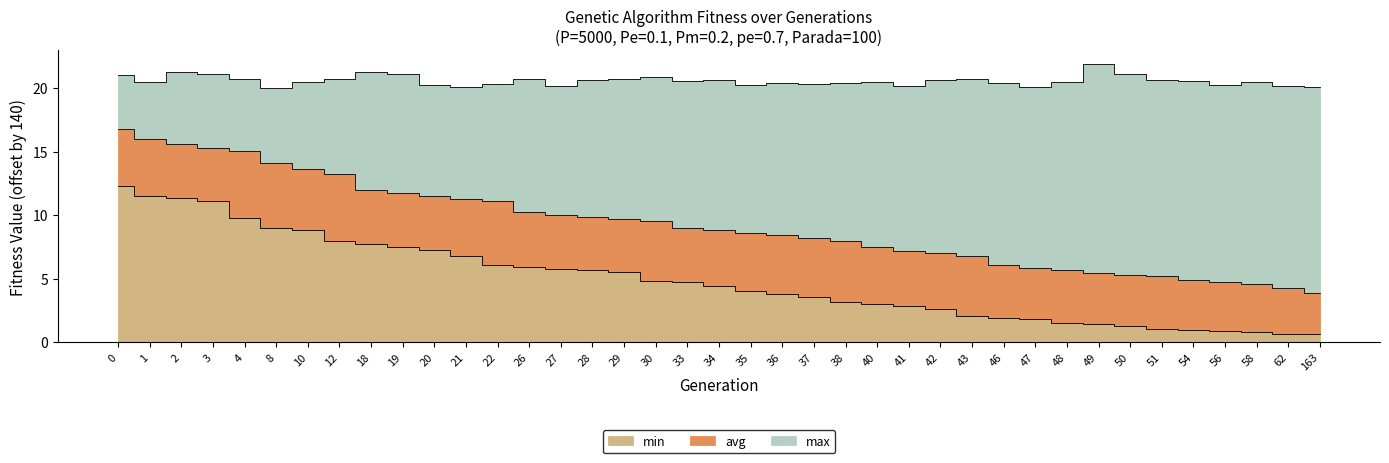

List the labels in order of min value, smallest first.

62, 163, 58, 56, 54, 51, 50, 49, 48, 47, 46, 43, 42, 41, 40, 38, 37, 36, 35, 34, 33, 30, 29, 28, 27, 26, 22, 21, 20, 19, 18, 12, 10, 8, 4, 3, 2, 1, 0